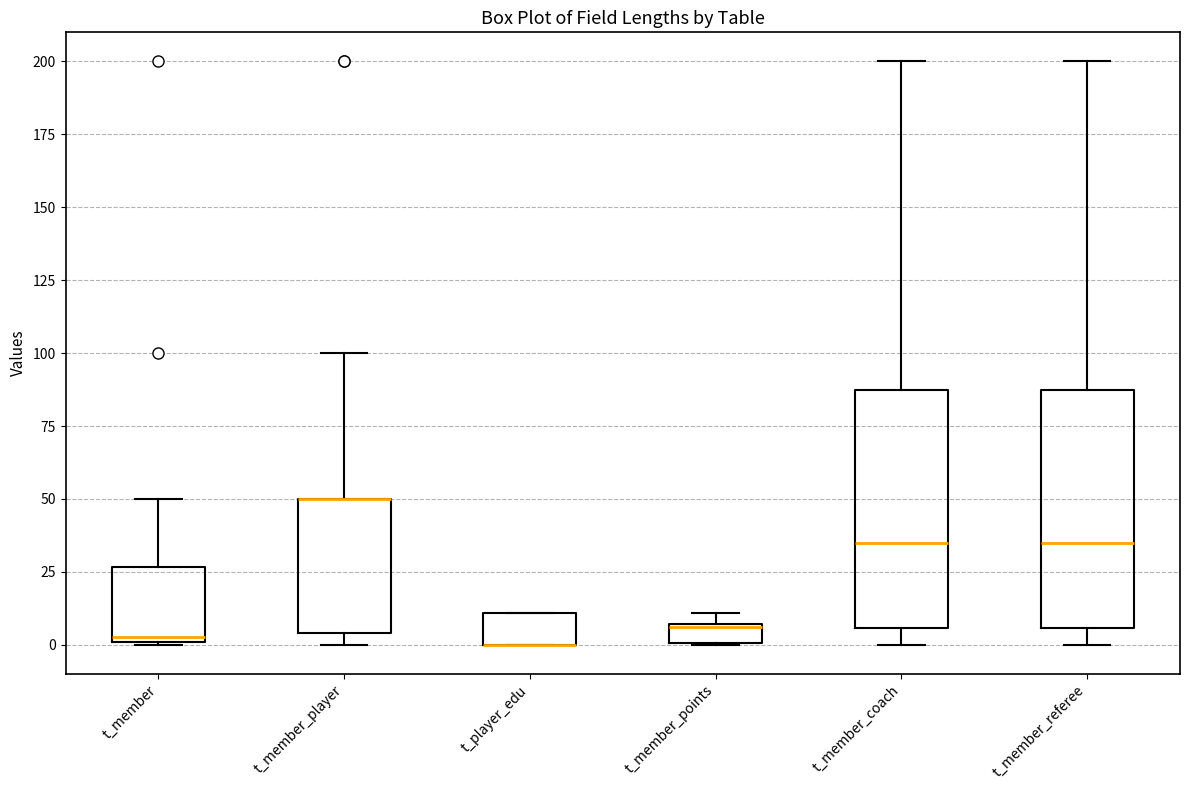

Where does the upper whisker of the box for t_member_coach end on the y-axis? The values are not printed on the chart, so give them approximately, as read against the axis.

200